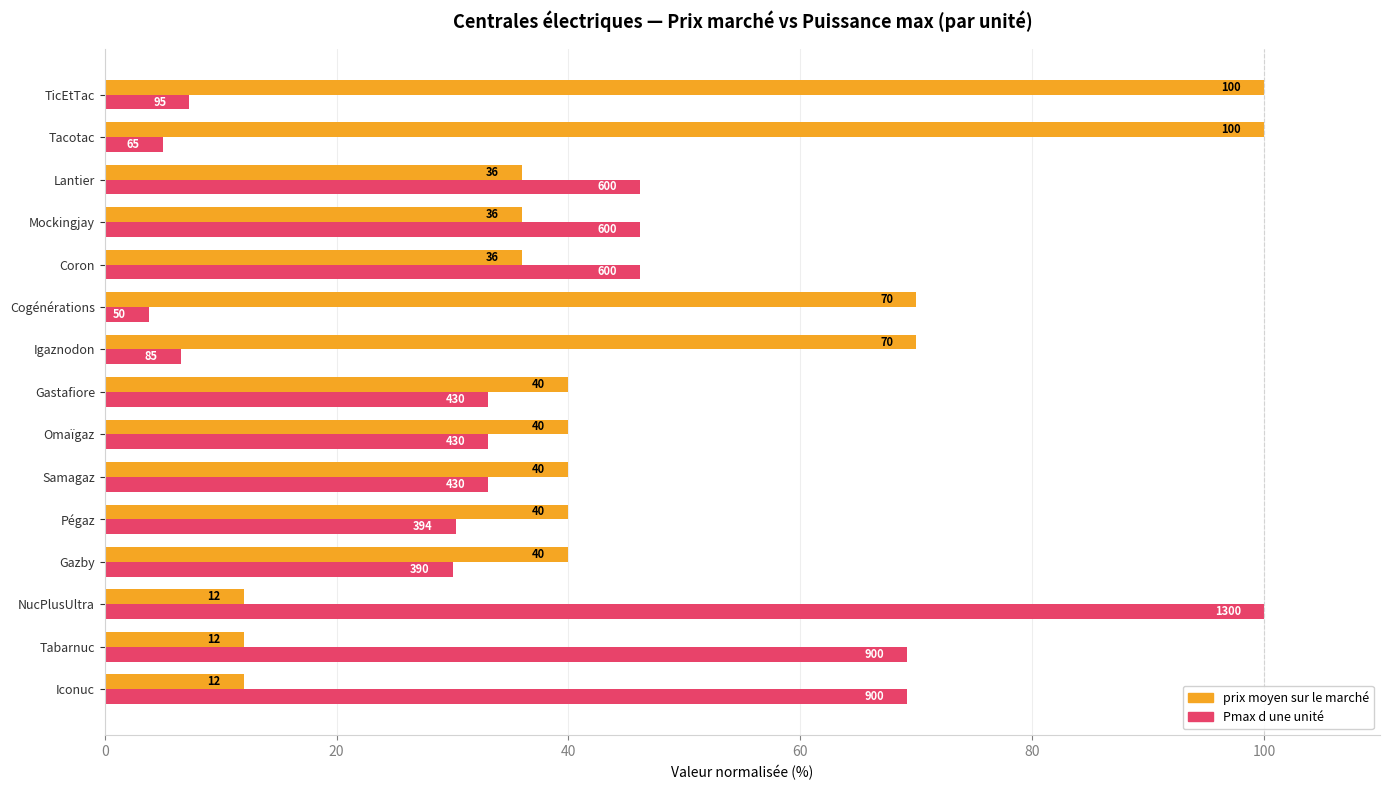

Rank the series by their average value, from lowest to highest.

Pmax d une unité, prix moyen sur le marché